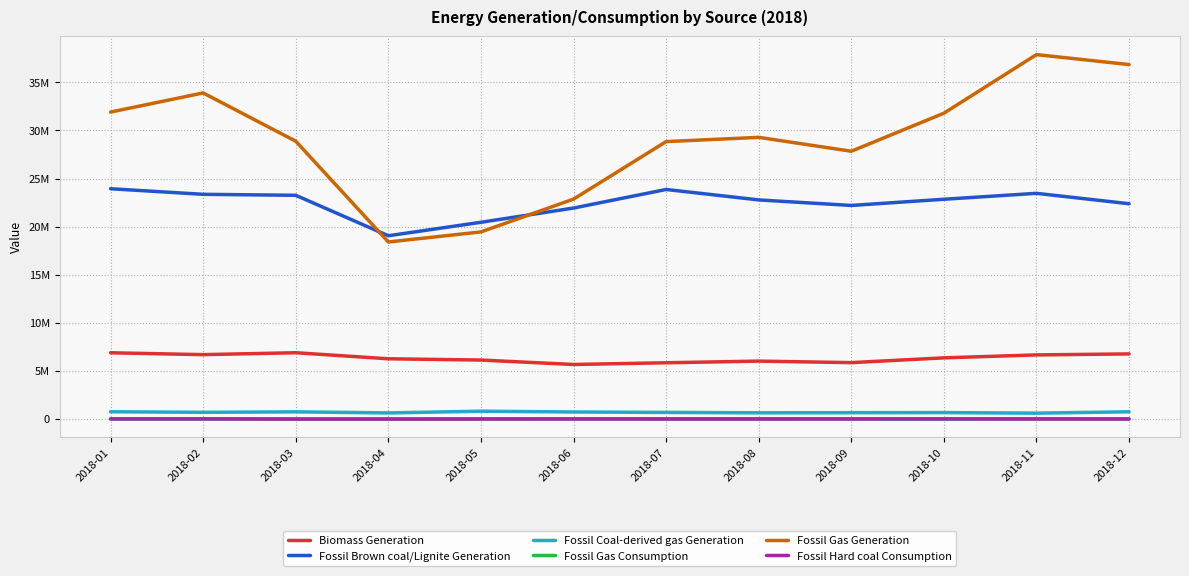

True or false: Fossil Gas Consumption and Fossil Hard coal Consumption cross at least once.

False